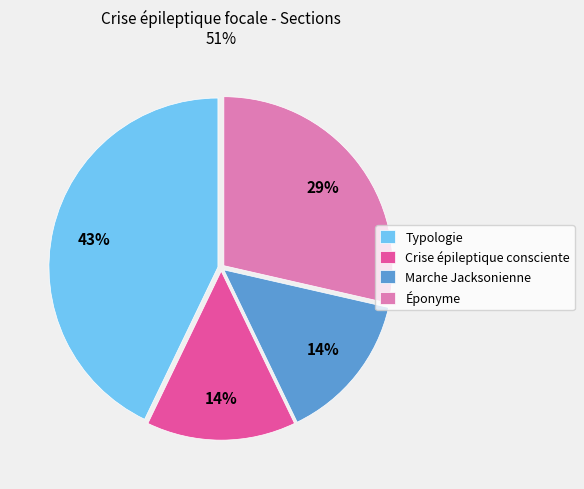

Approximately how many times larger is the value at Typologie compared to Éponyme?

1.5